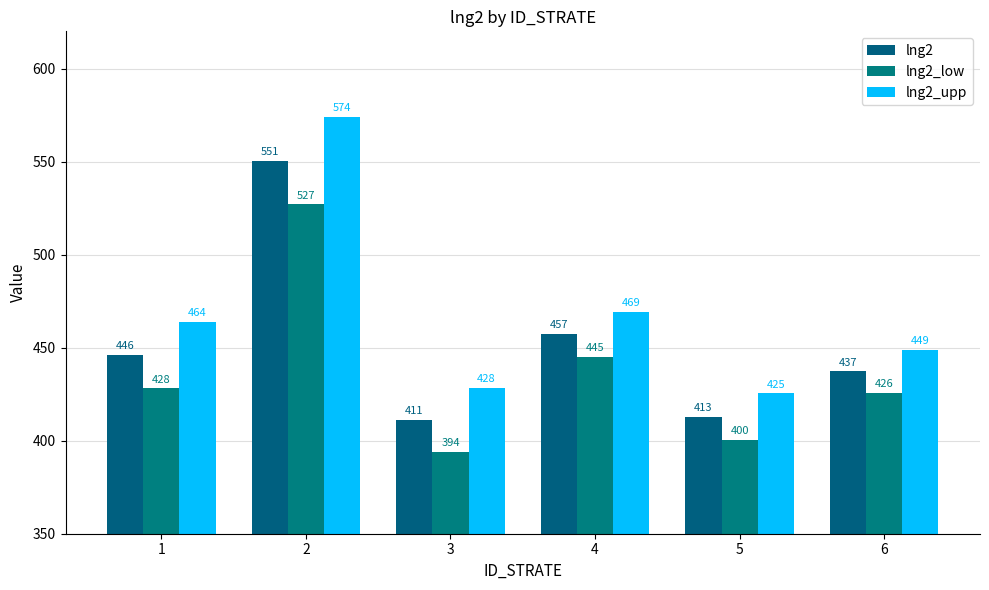

Rank the series by their maximum value, from lowest to highest.

lng2_low, lng2, lng2_upp